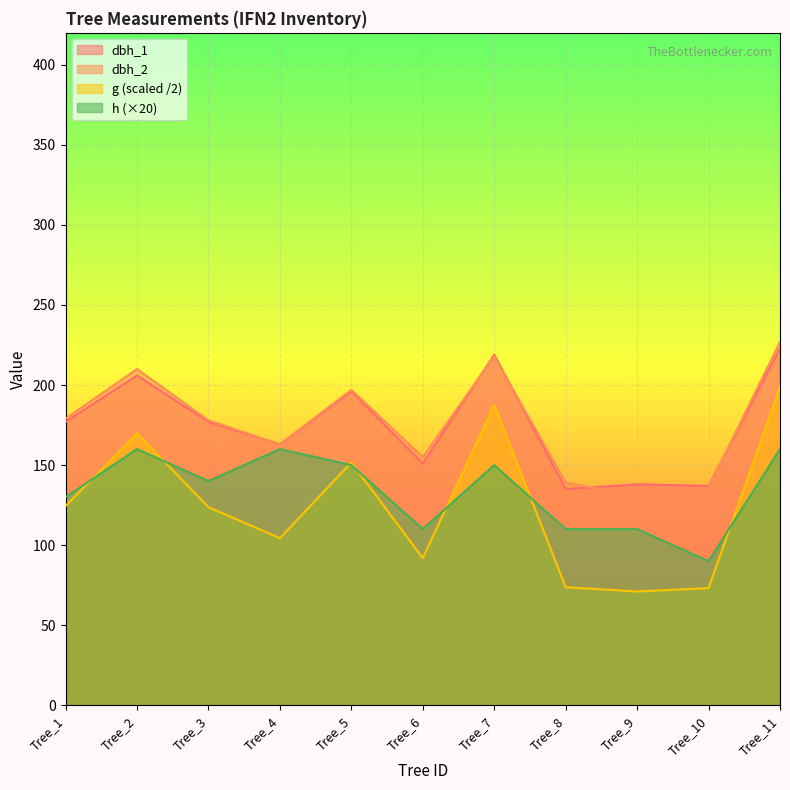

How many lines are shown in the chart?

4